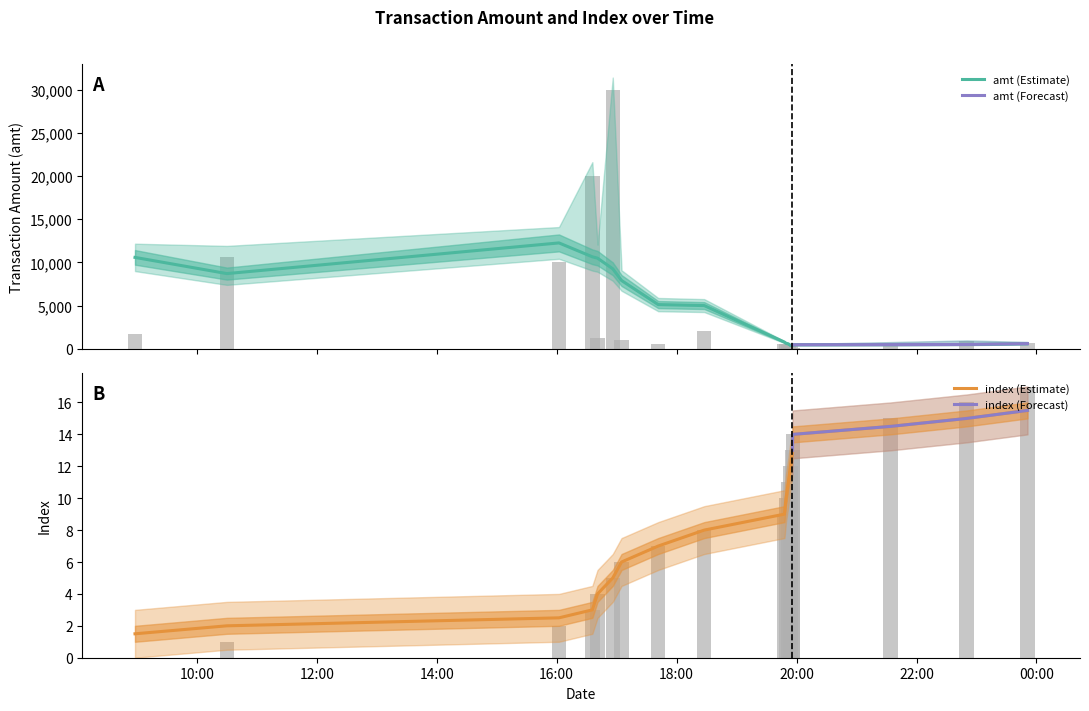

What position from the right is 2023-09-02 21:33:56?

3